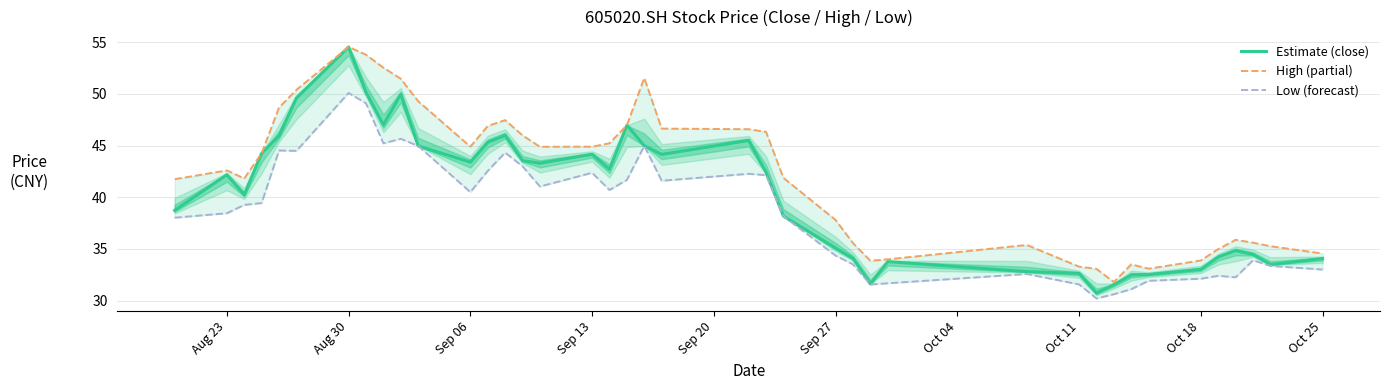

Does the chart display data point markers on the line(s)?

No